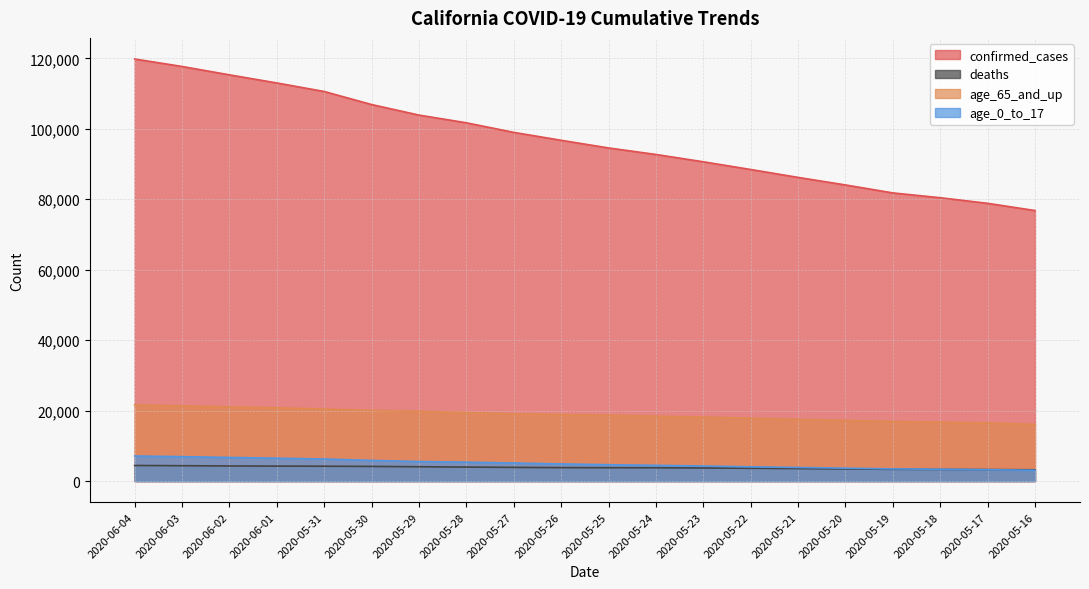

Which category has the highest value in the age_65_and_up series?

2020-06-04